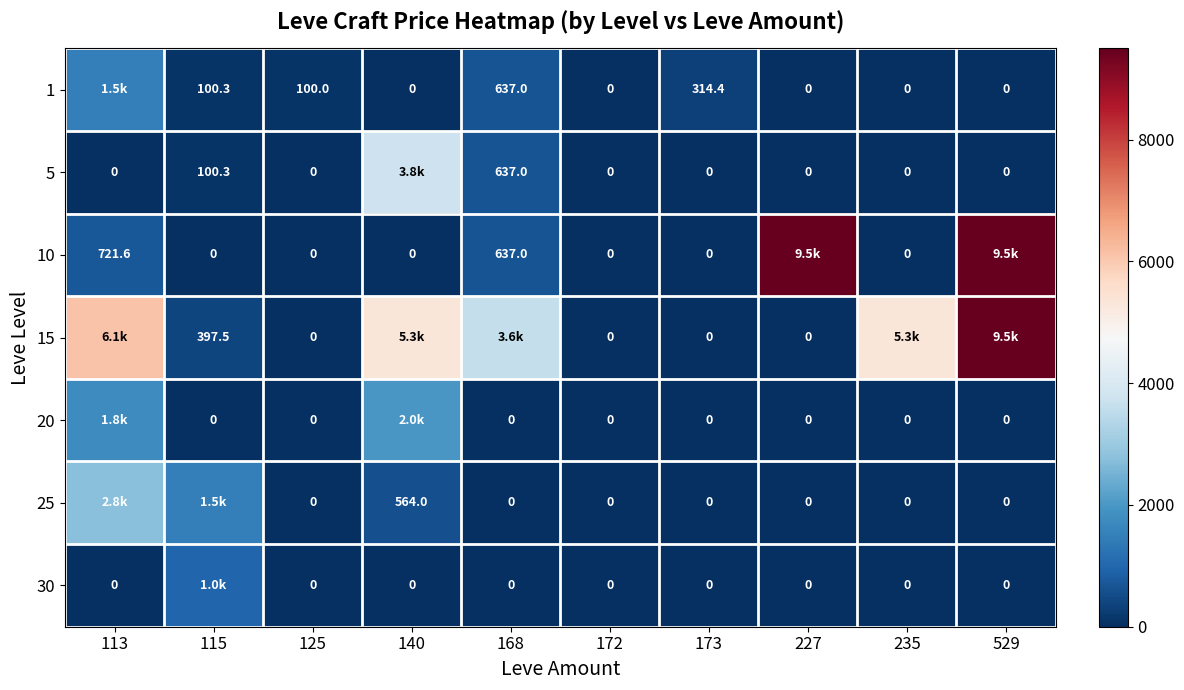

What value does the 10 series have at 168?

637.0